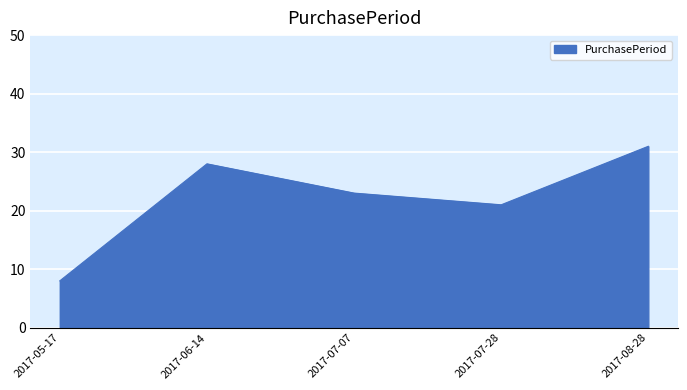

Between 2017-07-07 and 2017-05-17, which is larger?

2017-07-07